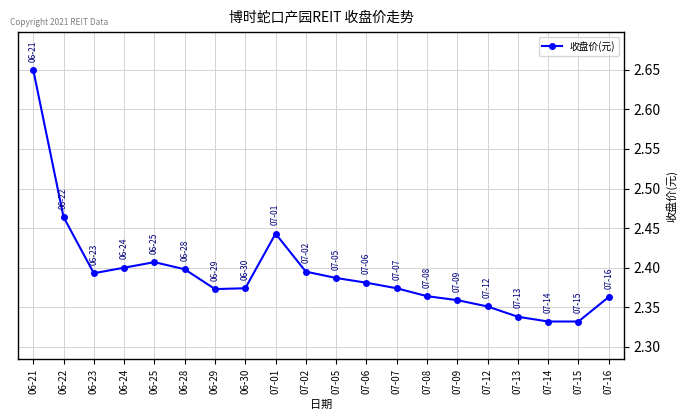

What is the ratio of the value at 06-23 to the value at 06-28?

1.0